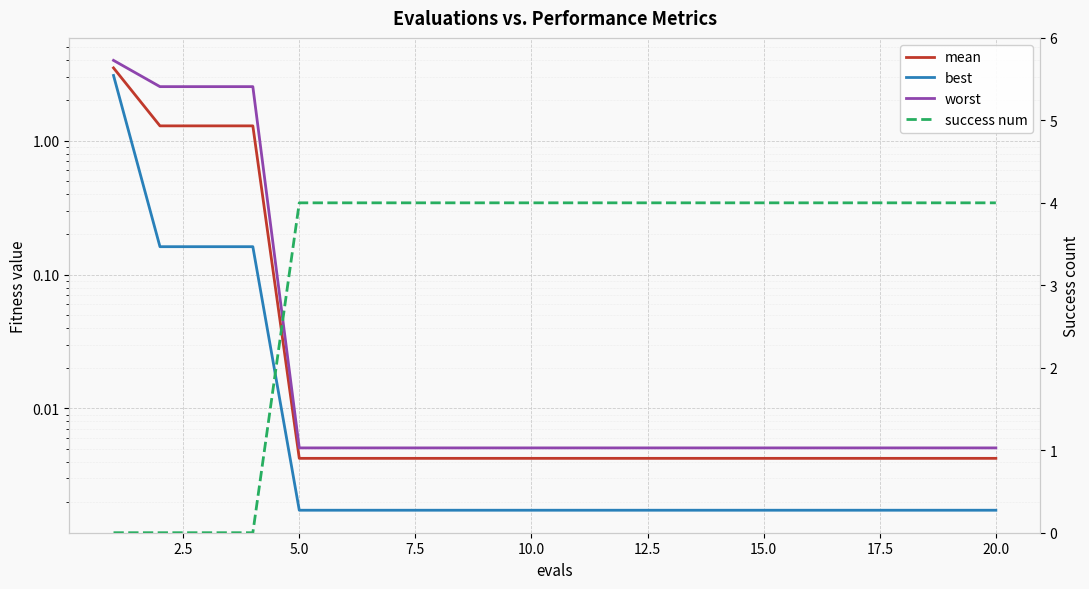

At how many categories does at least one series exceed 1?

20